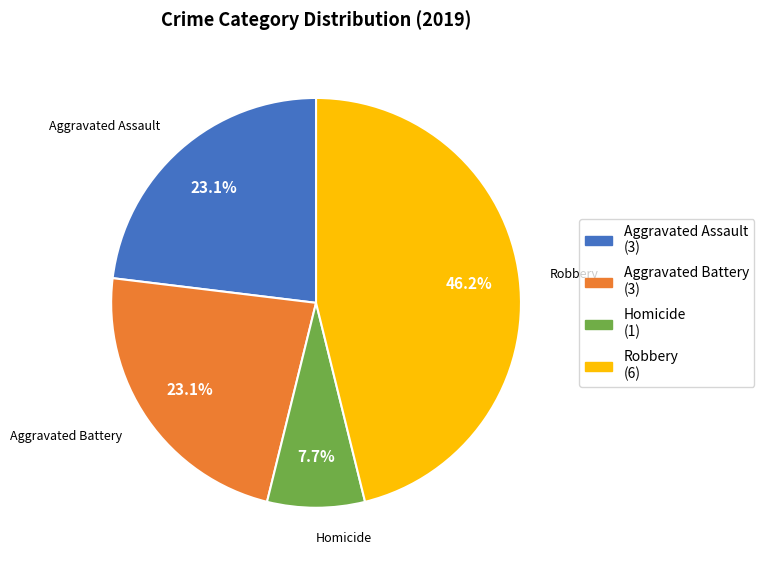

What percentage is the Aggravated Assault slice, to the nearest percent?

23%